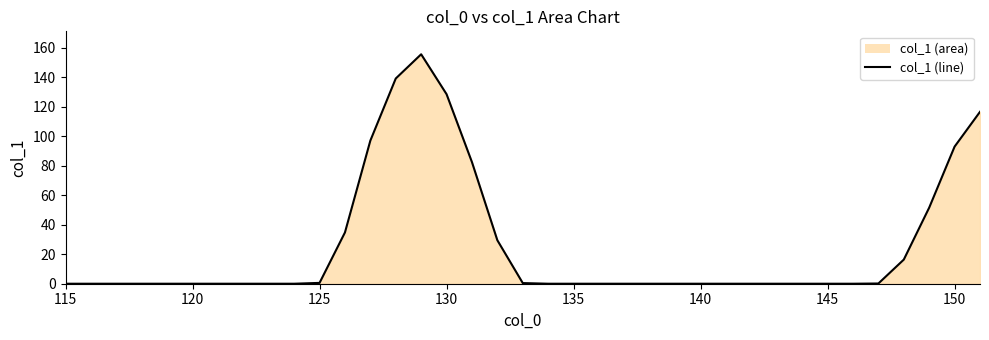

How many interior local peaks (higher than both neighbors) does the data have?

1